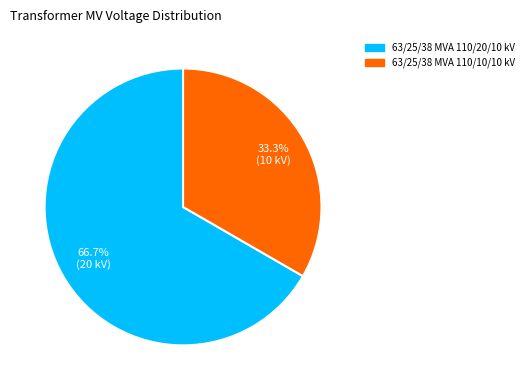

How many slices are in this pie chart?

2